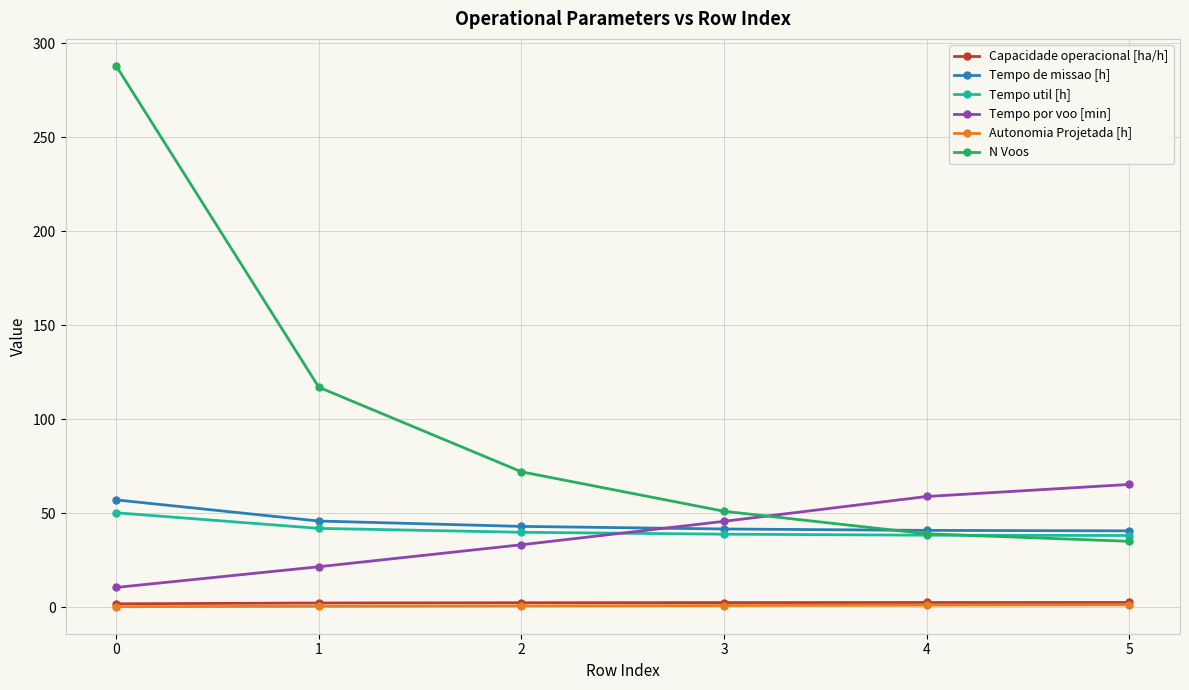

What is the greatest value displayed?

288.0